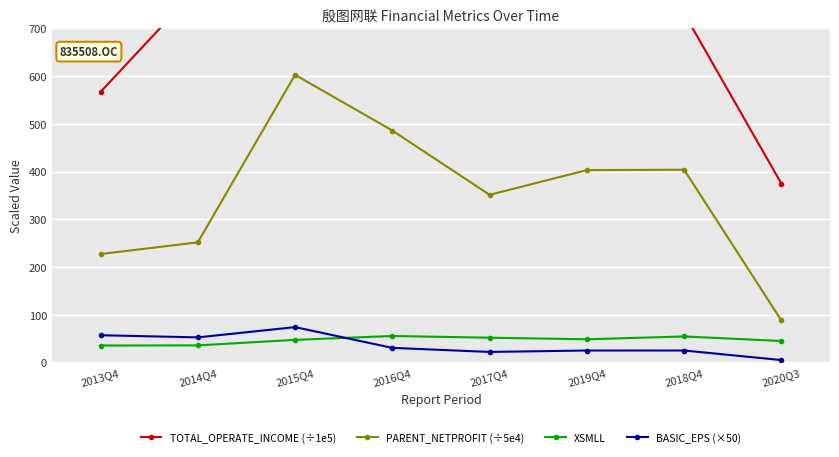

What is the spread (max minus min) of values at 2018Q4?

706.5